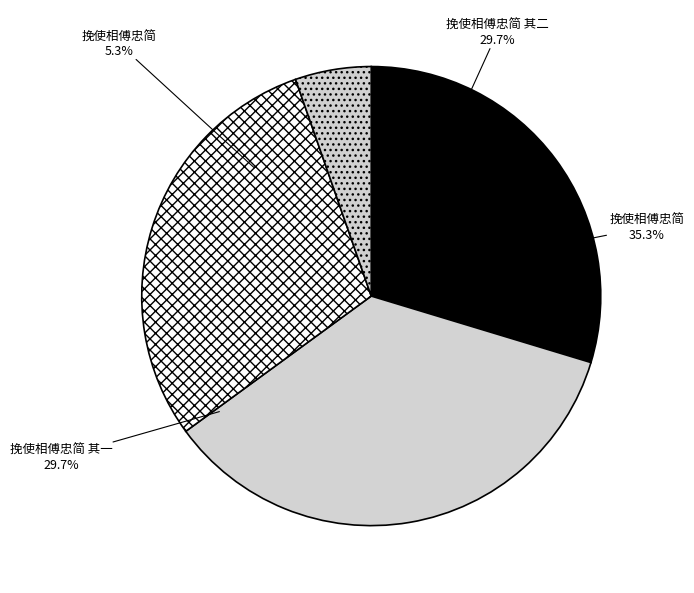

Which category has the smallest portion of the pie?

挽使相傅忠简